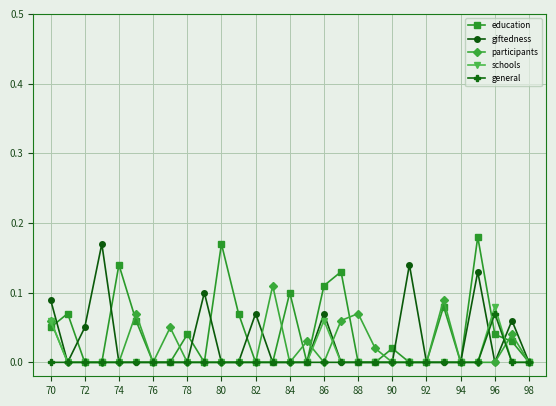

How many lines are shown in the chart?

5